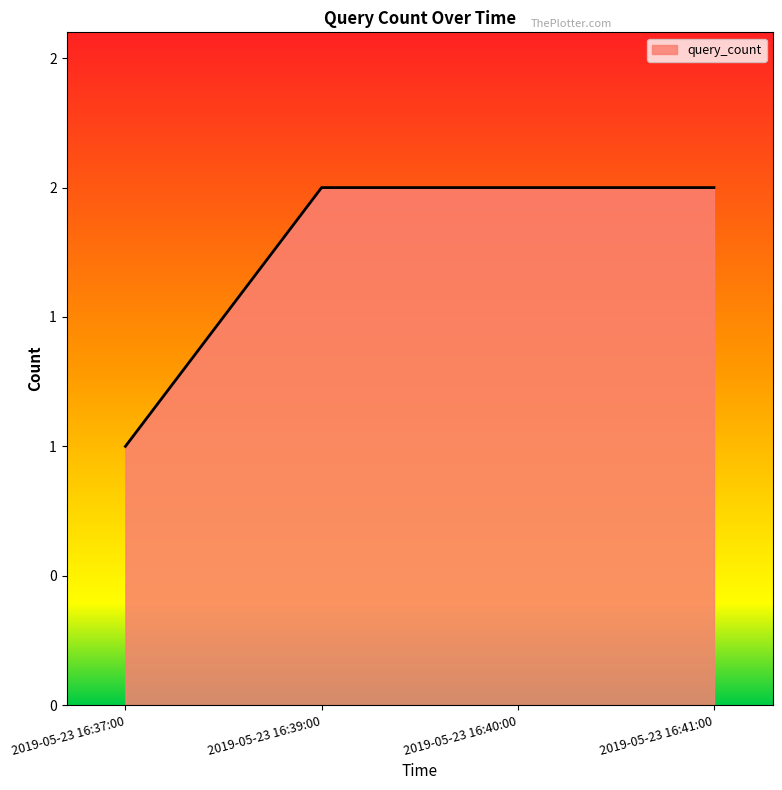

Rank the categories by value from lowest to highest.

2019-05-23 16:37:00, 2019-05-23 16:39:00, 2019-05-23 16:40:00, 2019-05-23 16:41:00